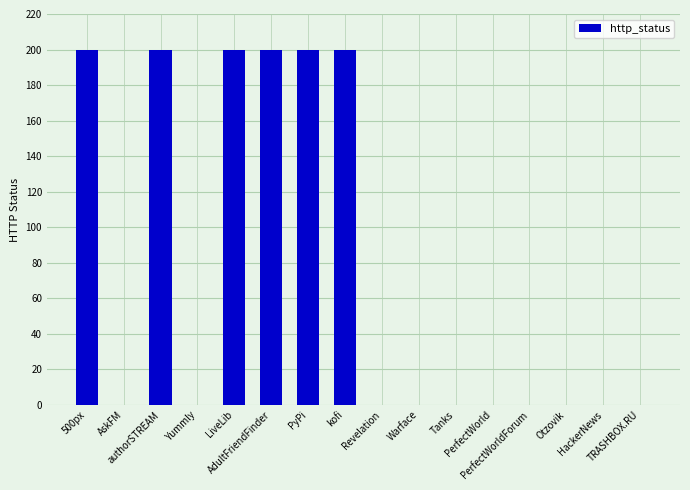

Are the bars horizontal?

No